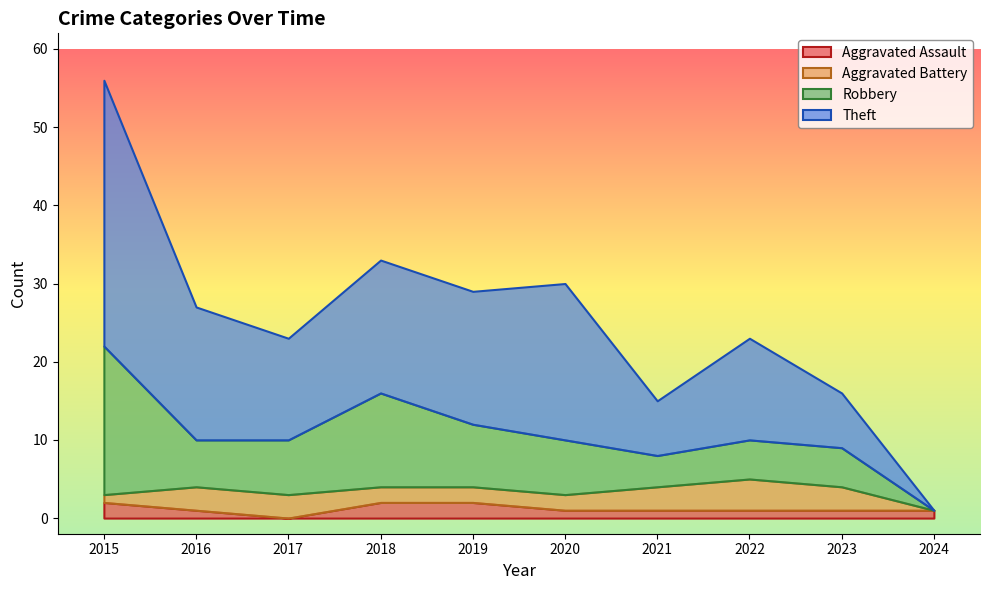

What is the value of the Total point at the 9th from the left?

16